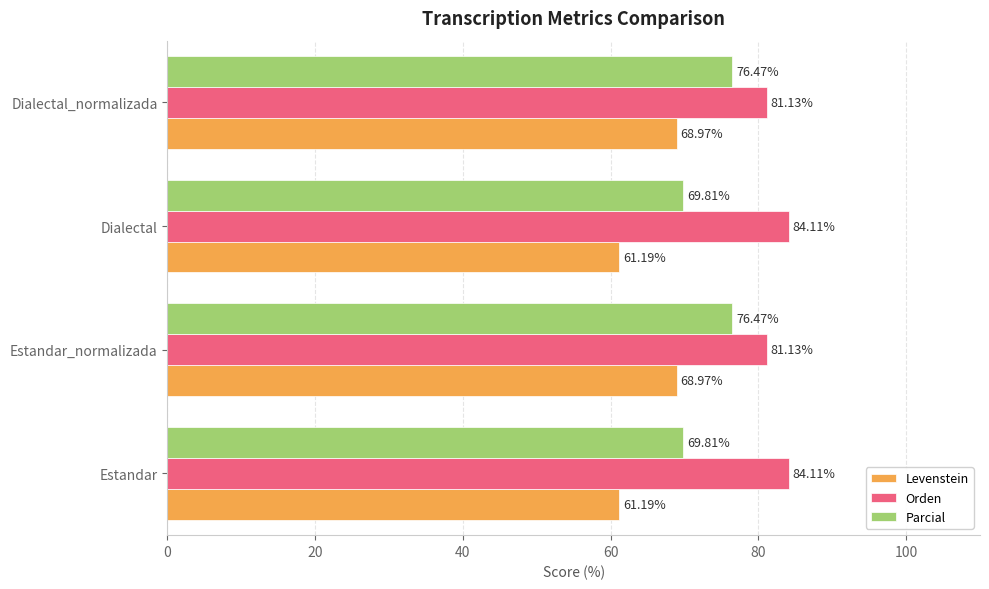

Rank the series by their average value, from highest to lowest.

Orden, Parcial, Levenstein